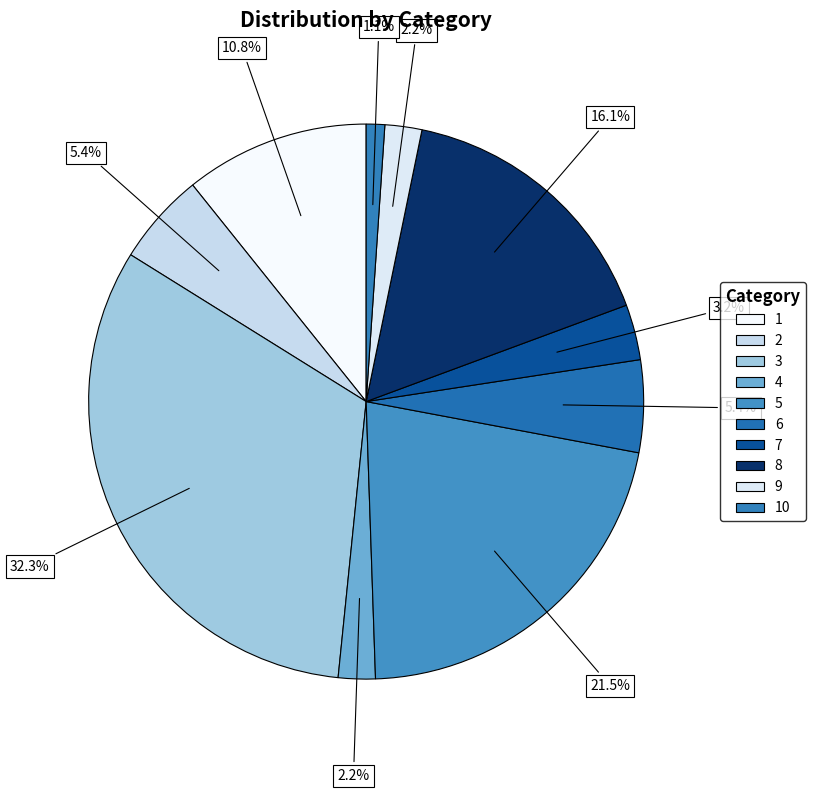

What portion of the pie excludes 4?

97.8%